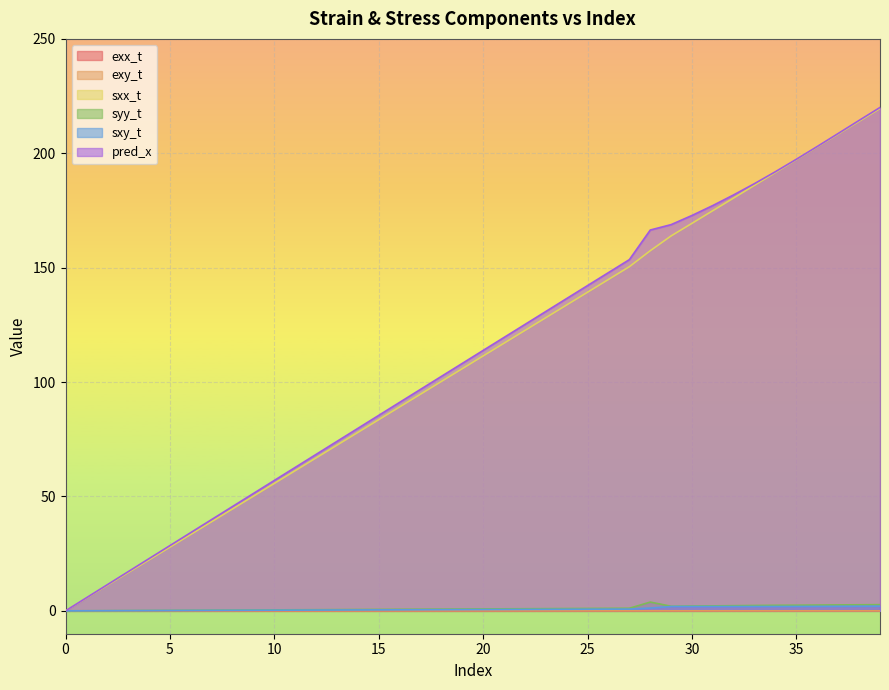

What is the sum of the sxy_t values at 23 and 32?

2.5